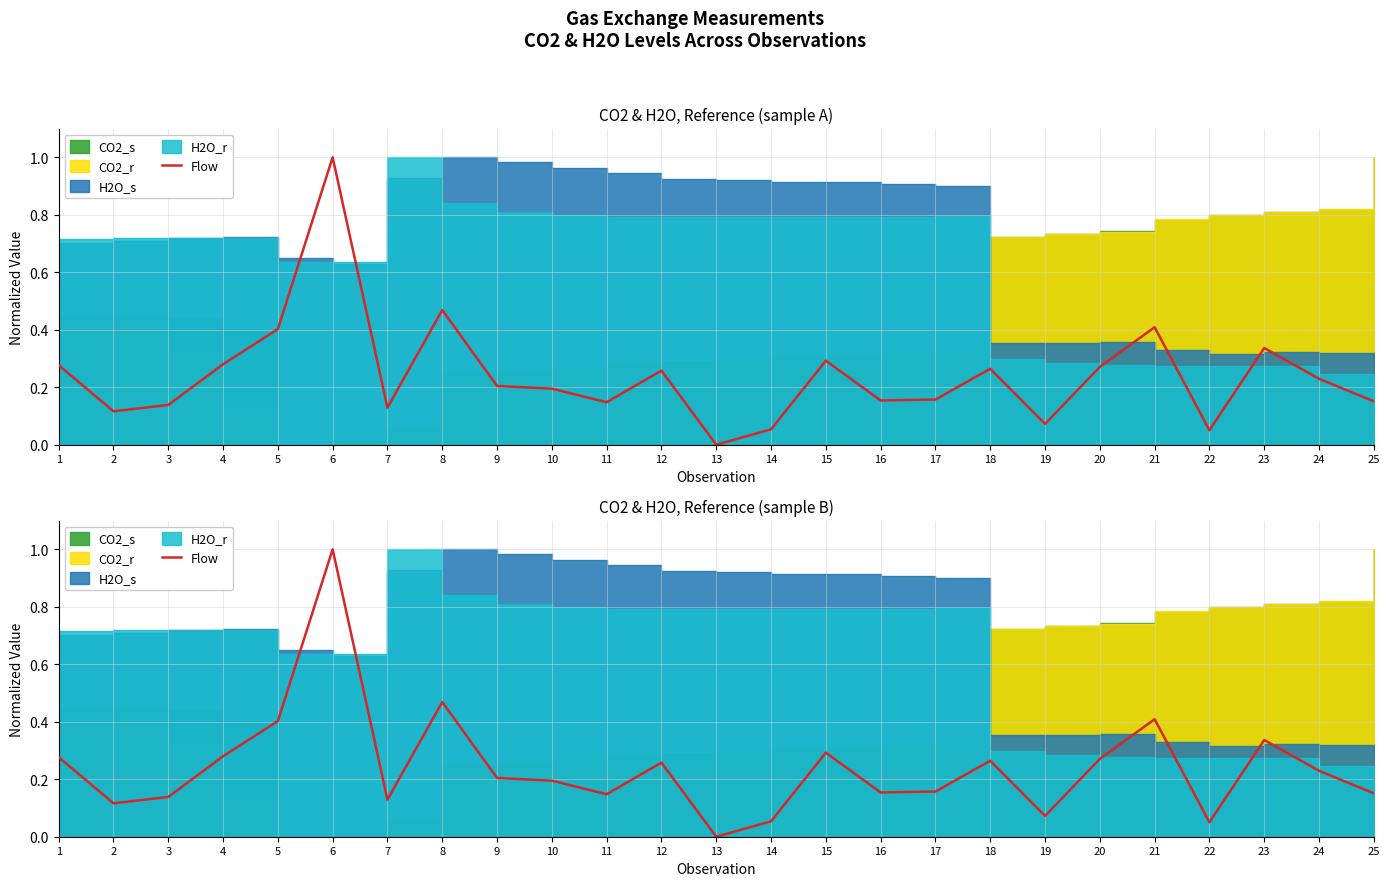

Which has a higher value, 5 or 22?

5